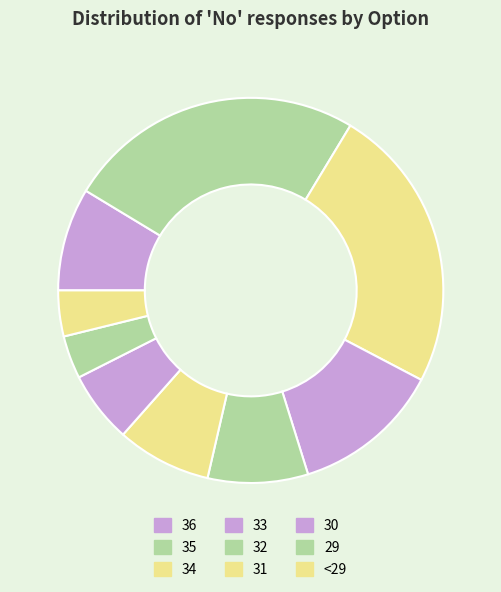

Which slice is the smallest?

29